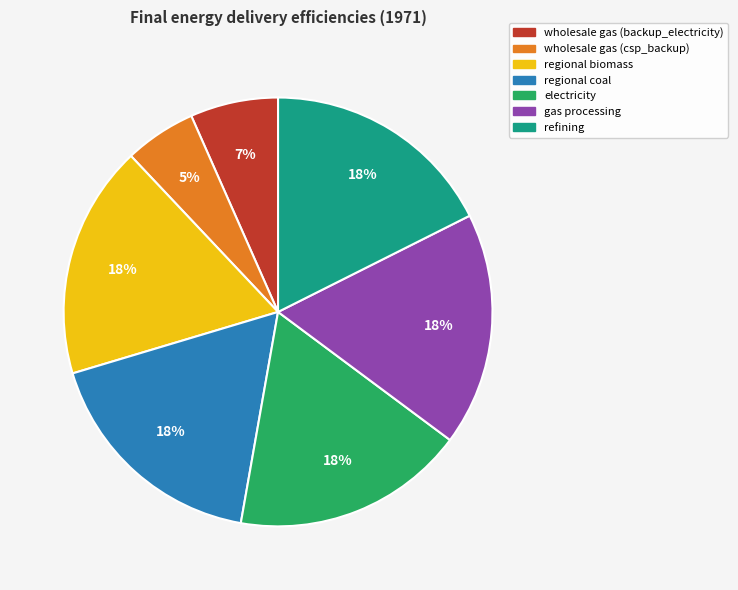

Does refining account for over 50% of the chart?

No